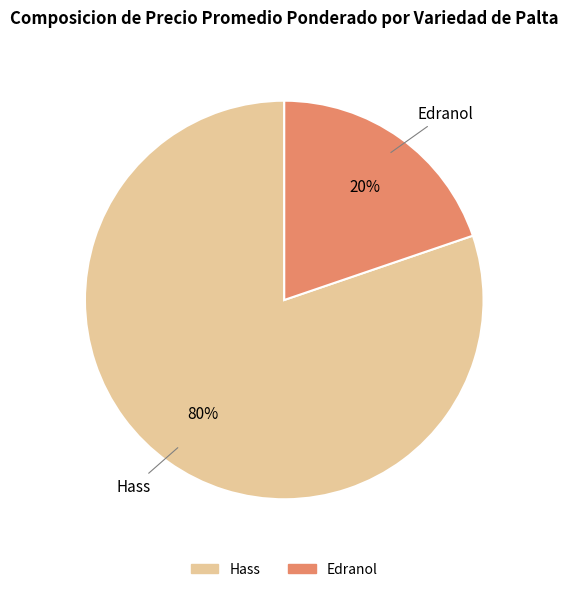

Combined, do Hass and Edranol account for over 50%?

Yes